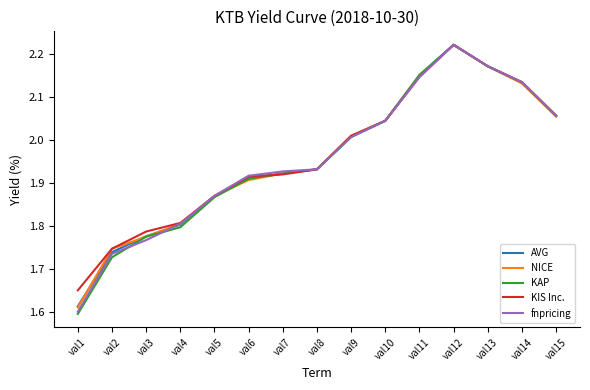

At which category is the sum across all series the highest?

val12